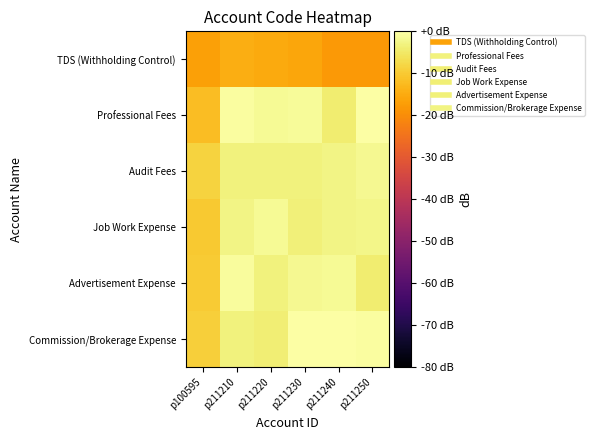

Count the number of data series in this chart.

6